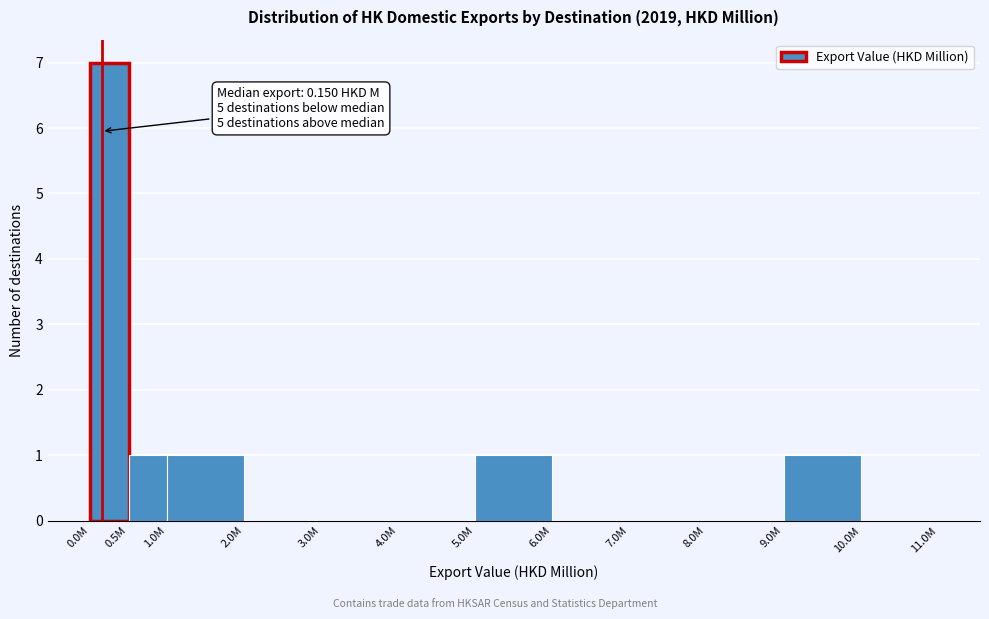

Reading left to right, what are all the values shown in this chart?

0.0M=7	0.5M=1	1.0M=1	2.0M=0	3.0M=0	4.0M=0	5.0M=1	6.0M=0	7.0M=0	8.0M=0	9.0M=1	10.0M=0